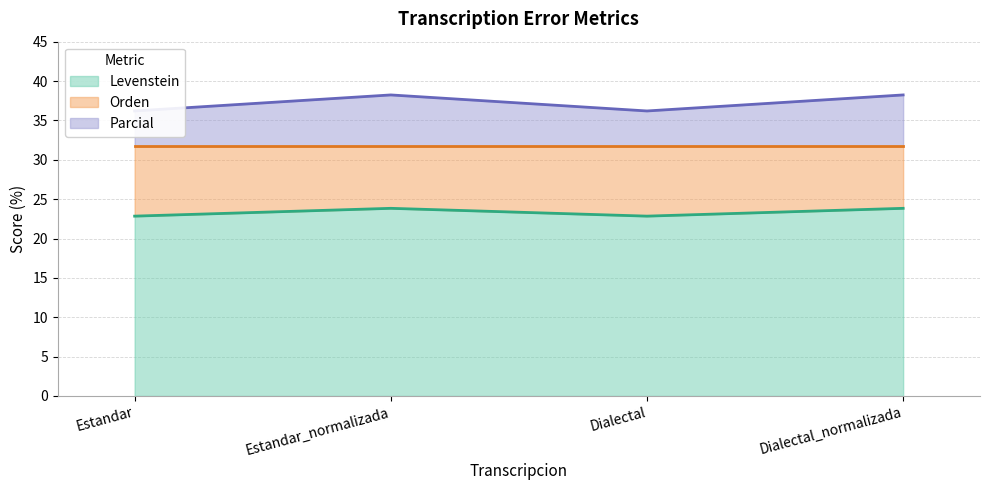

Is the value of Levenstein at Estandar greater than the value of Parcial at Dialectal?

Yes